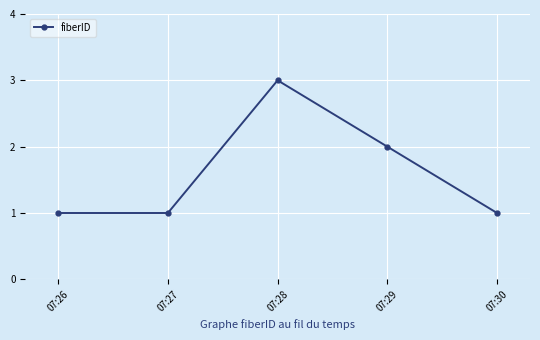

What is the value of the 5th point from the left?

1